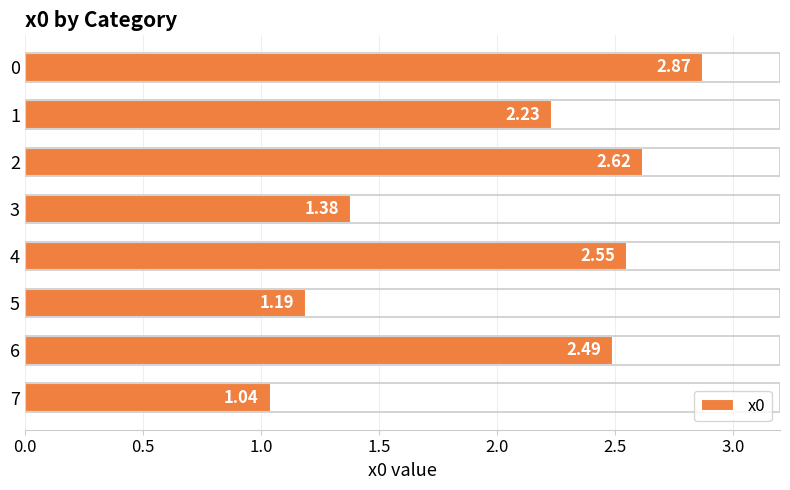

What is the difference between the second highest and minimum values?

1.6